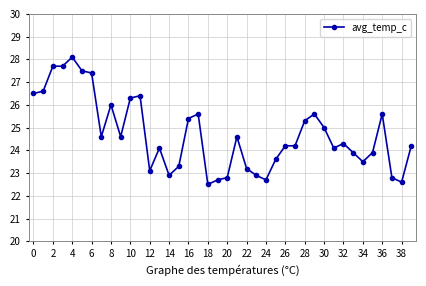

Does the chart have visible grid lines?

Yes